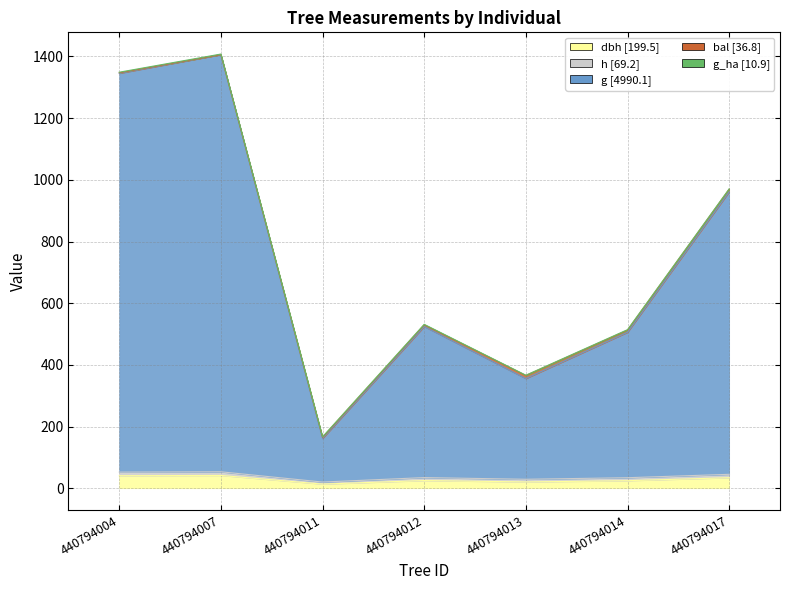

What is the difference between the second highest and second lowest values in the h series?

23.2